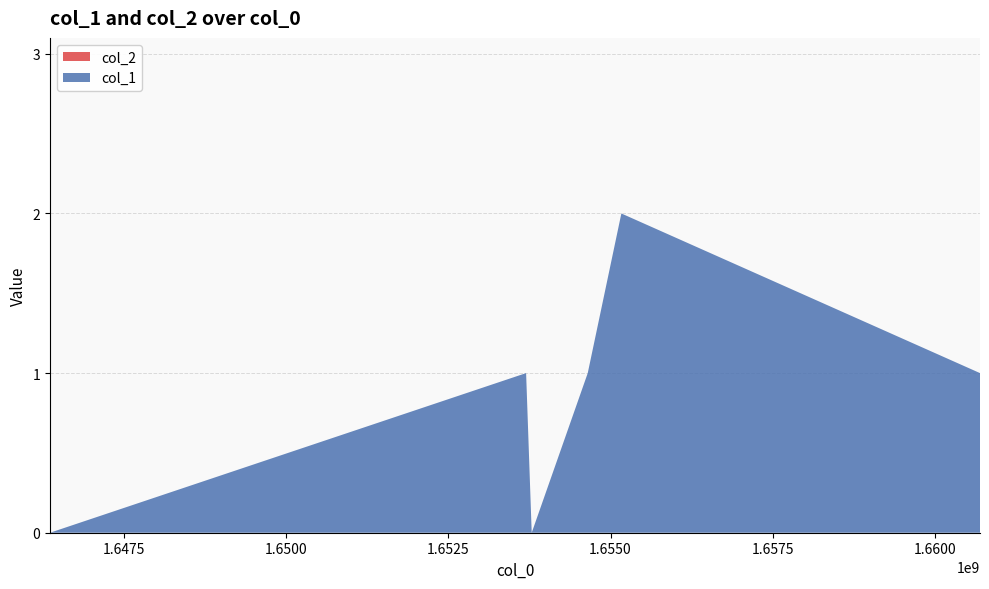

Reading left to right, list all the values displayed in this chart.

col_1: 1646357492=0	1653697965=1	1653784345=0	1654648324=1	1655166742=2	1660696318=1
col_2: 1646357492=0	1653697965=0	1653784345=0	1654648324=0	1655166742=0	1660696318=0